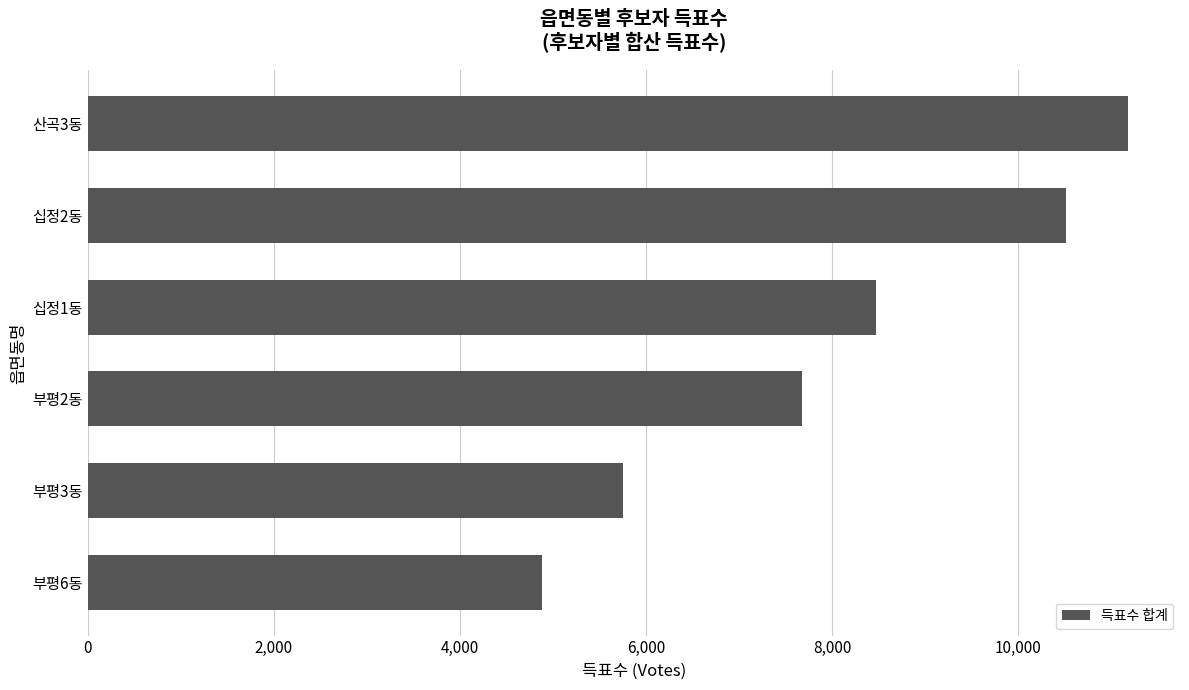

Rank the categories by value from highest to lowest.

산곡3동, 십정2동, 십정1동, 부평2동, 부평3동, 부평6동